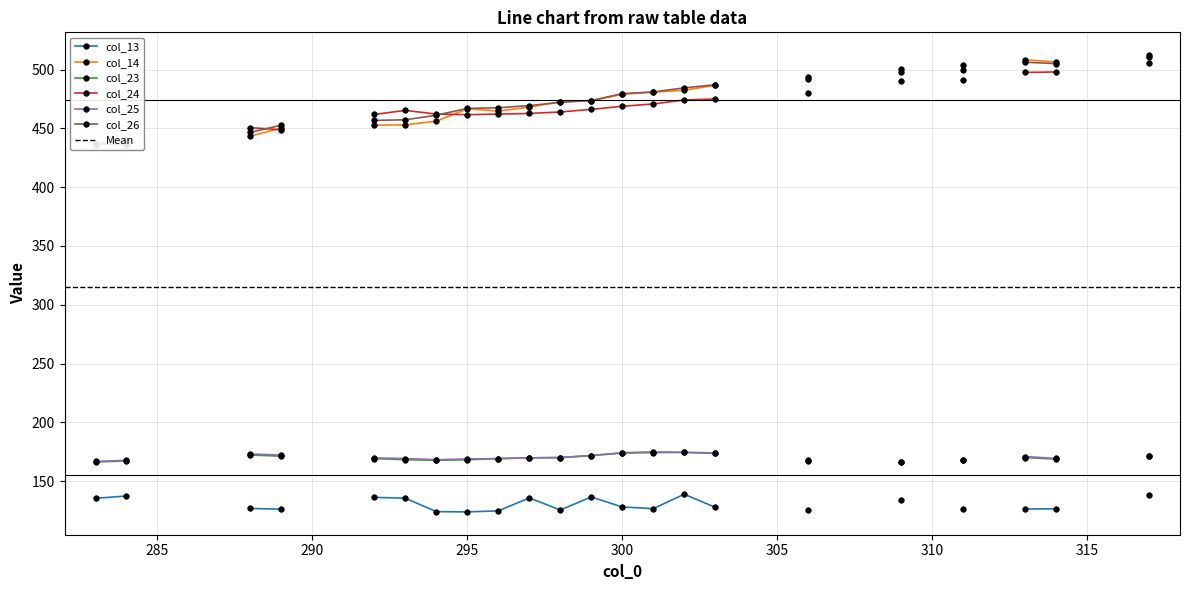

Between 295 and 297, which series saw the biggest shift?

col_13